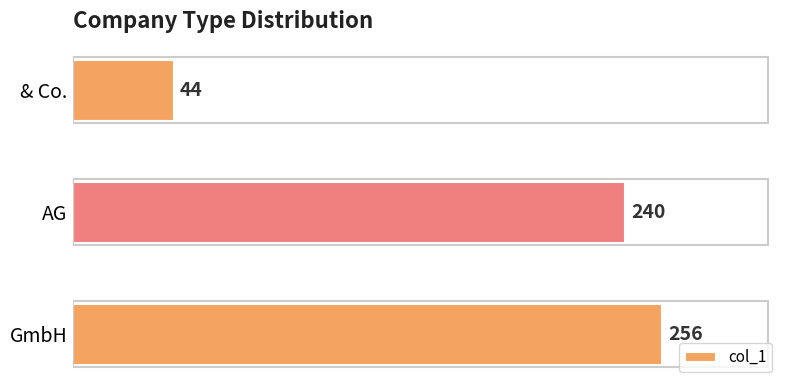

Which has a higher value, GmbH or & Co.?

GmbH